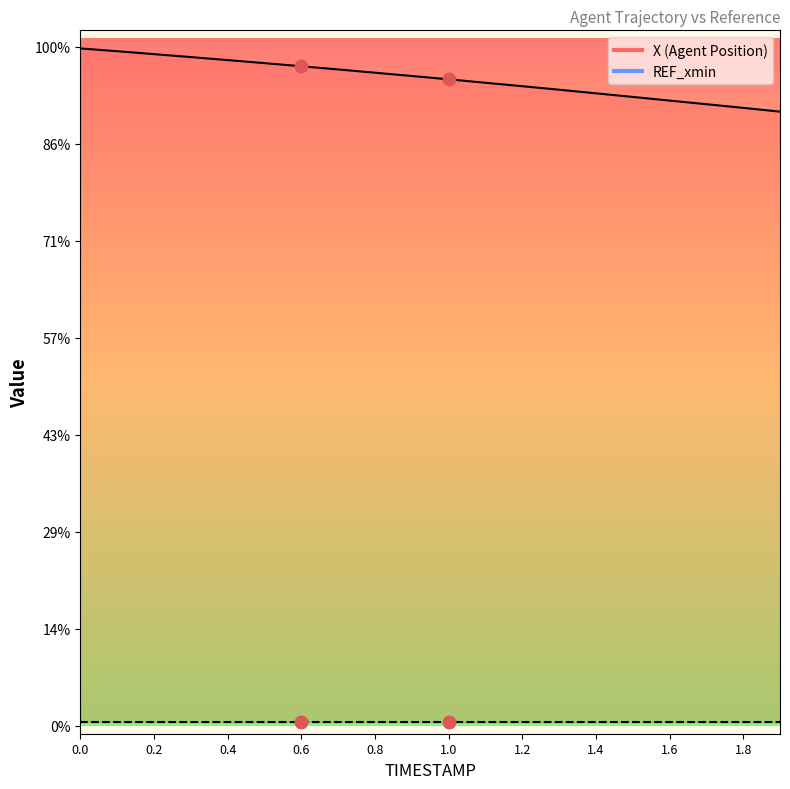

True or false: the data has more than 2 interior local peaks.

False